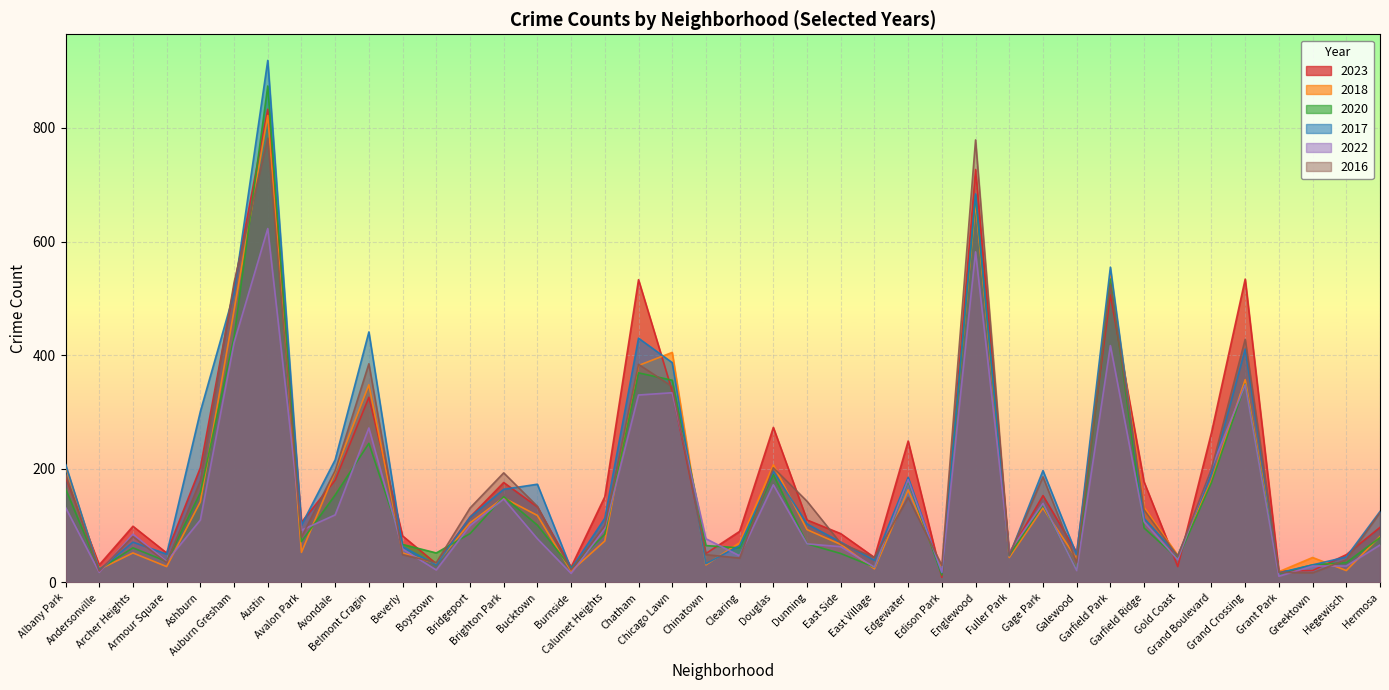

Rank the categories by 2017 value from lowest to highest.

Edison Park, Grant Park, Andersonville, Burnside, Boystown, Greektown, Chinatown, East Village, Hegewisch, Fuller Park, Gold Coast, Galewood, Armour Square, Beverly, Clearing, Archer Heights, East Side, Avalon Park, Dunning, Calumet Heights, Garfield Ridge, Bridgeport, Hermosa, Brighton Park, Bucktown, Edgewater, Grand Boulevard, Douglas, Gage Park, Albany Park, Avondale, Ashburn, Chicago Lawn, Grand Crossing, Chatham, Belmont Cragin, Auburn Gresham, Garfield Park, Englewood, Austin